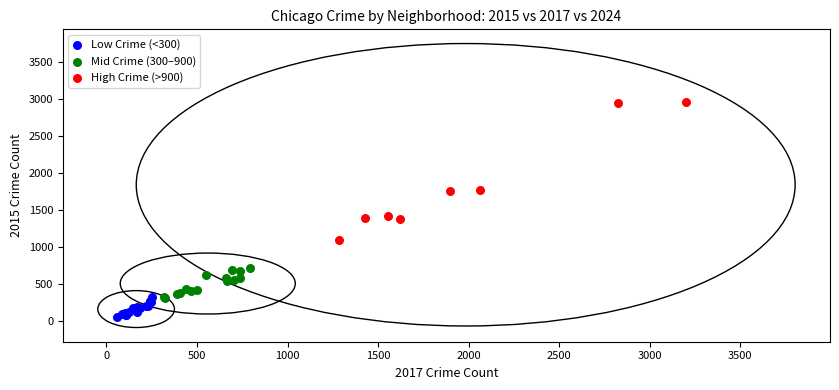

Which series has the largest Y range (max minus min)?

High Crime (>900)